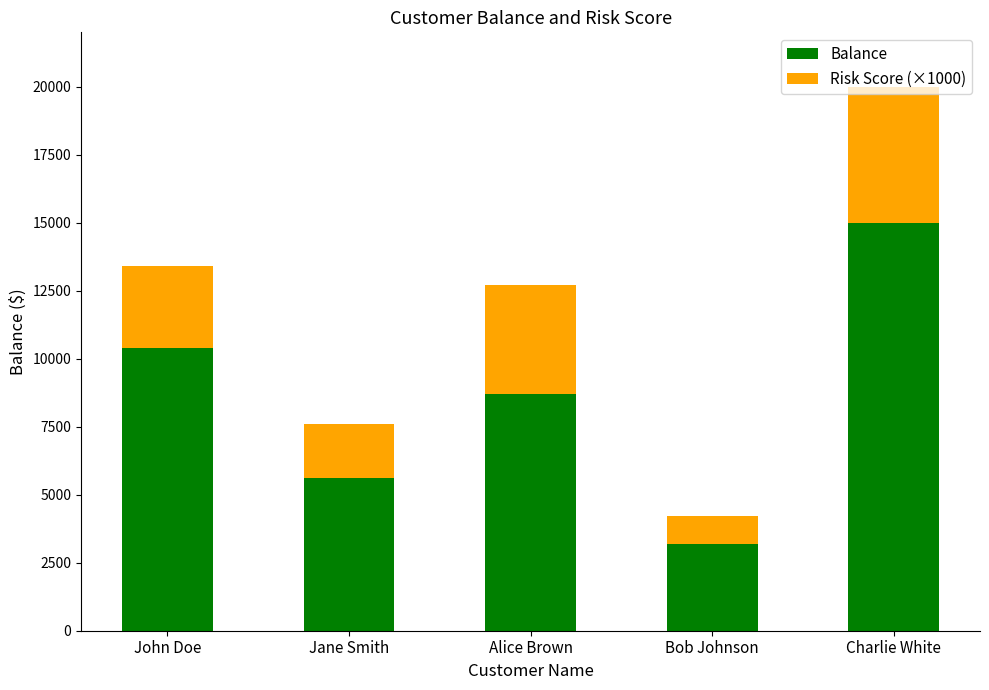

True or false: Balance has a value of 8700.5 at Alice Brown.

True